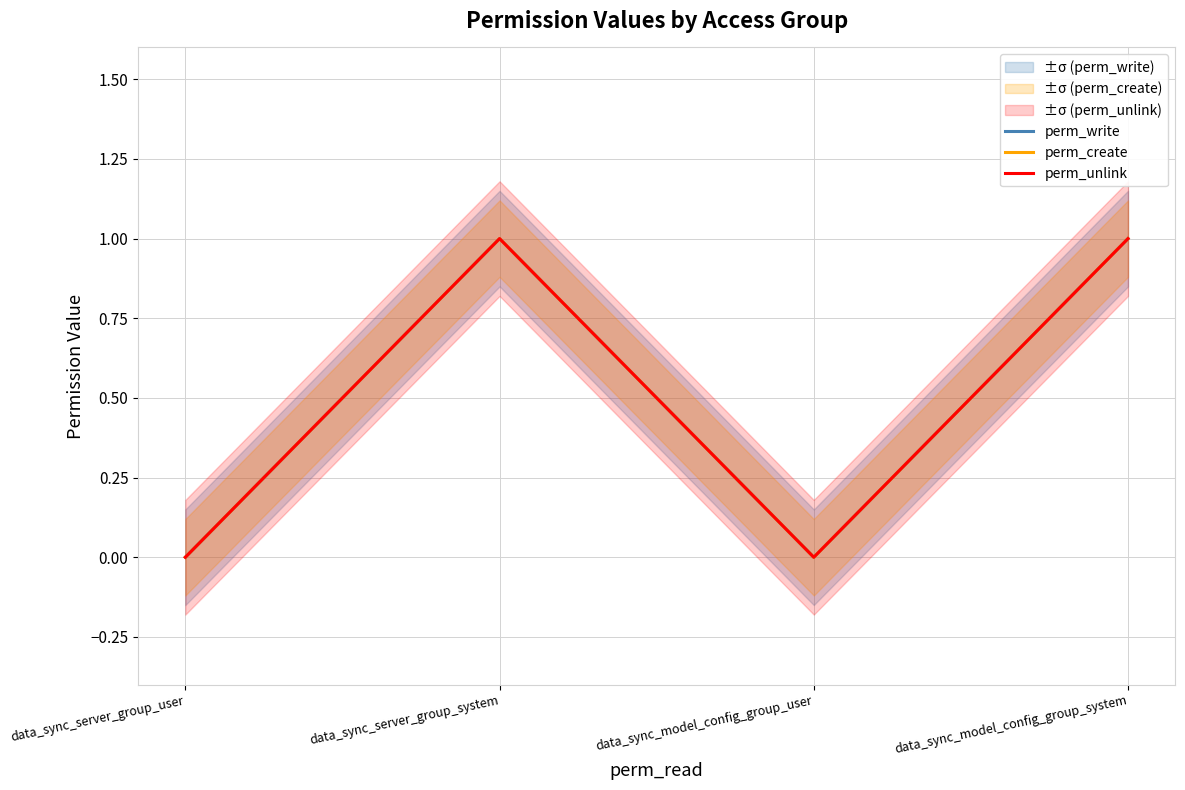

Is it true that perm_write equals 1 at data_sync_server_group_system?

True